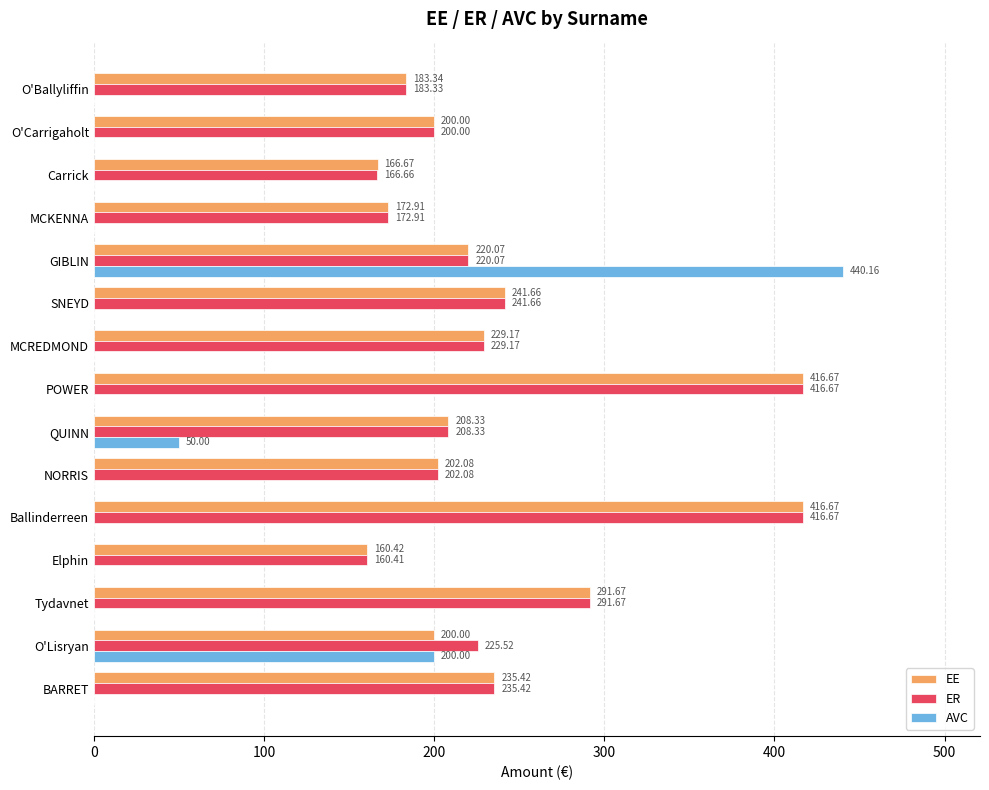

At which category is the sum across all series the highest?

GIBLIN